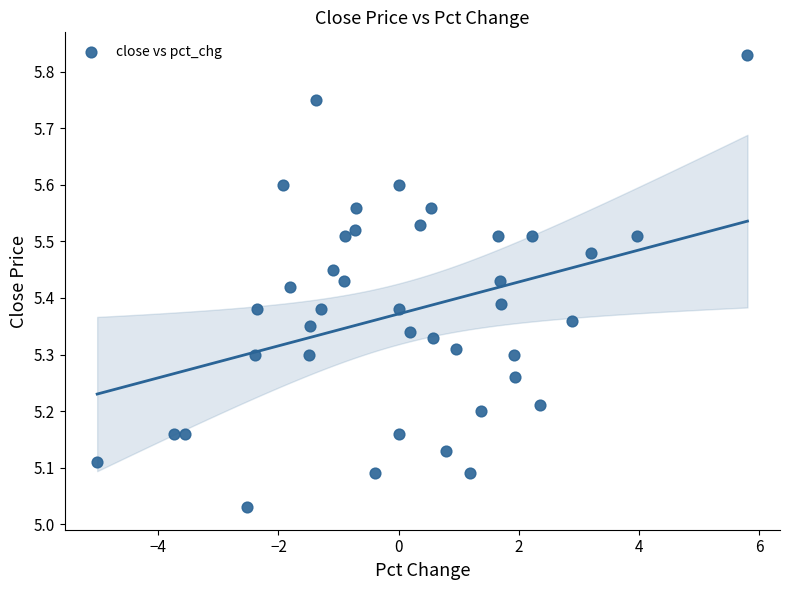

What is the range of Y values (max minus min)?

0.8